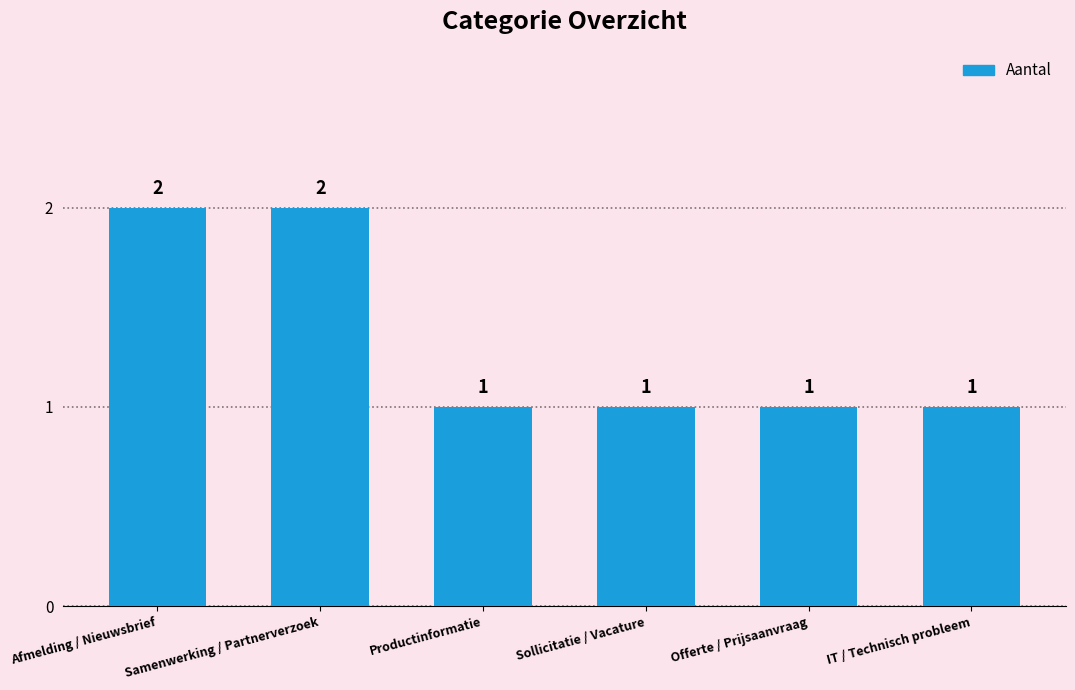

What is the difference between the values at Afmelding / Nieuwsbrief and IT / Technisch probleem?

1